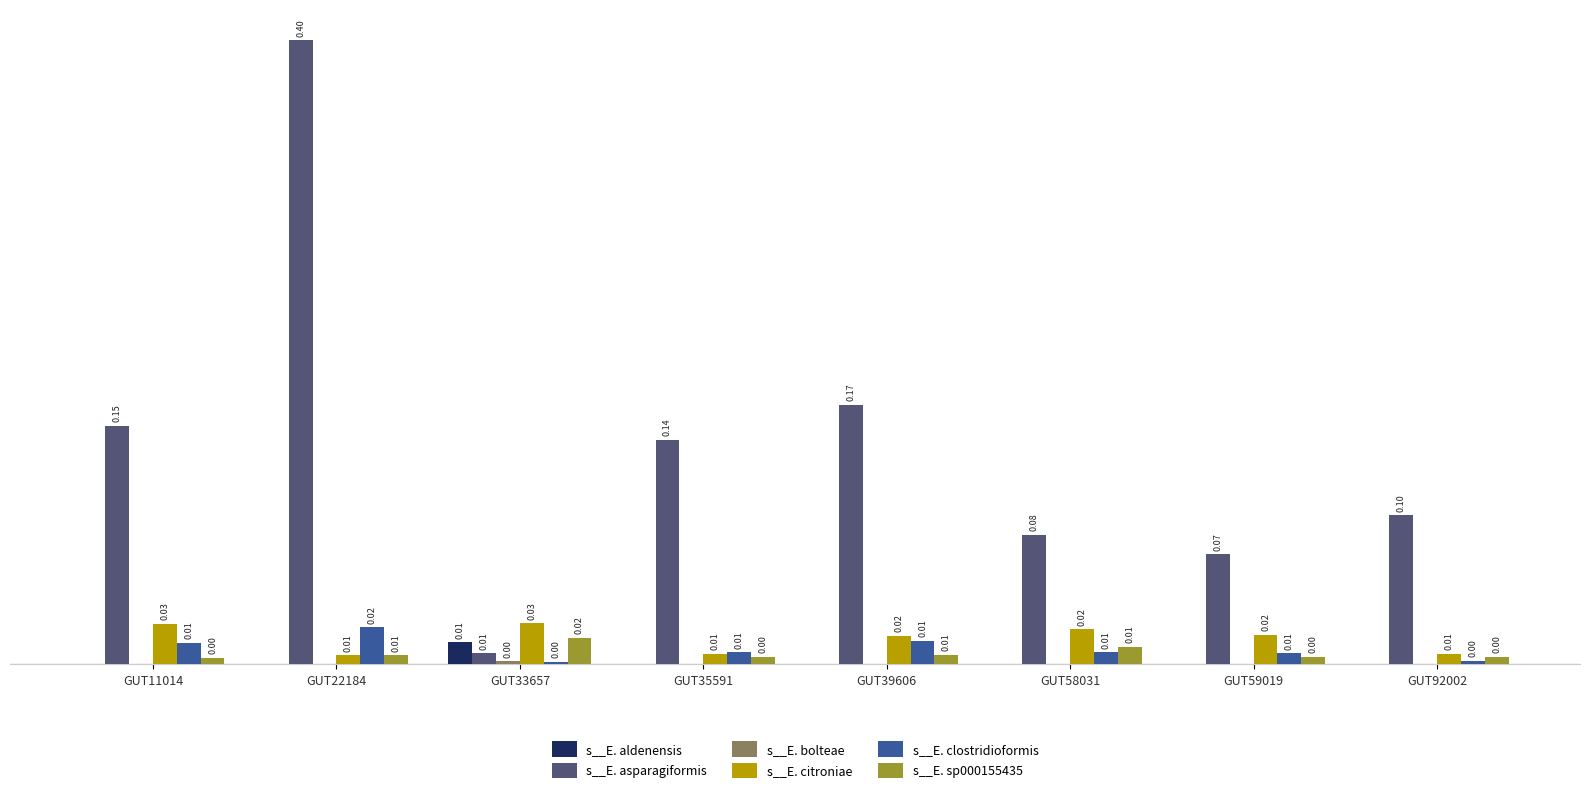

At which category is the sum across all series the highest?

GUT22184